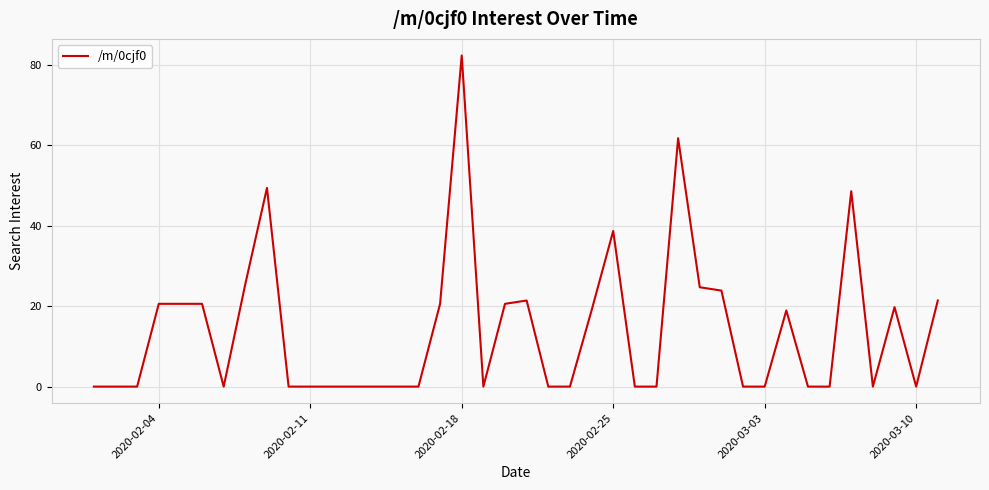

What is the difference between the maximum and minimum values?

82.4